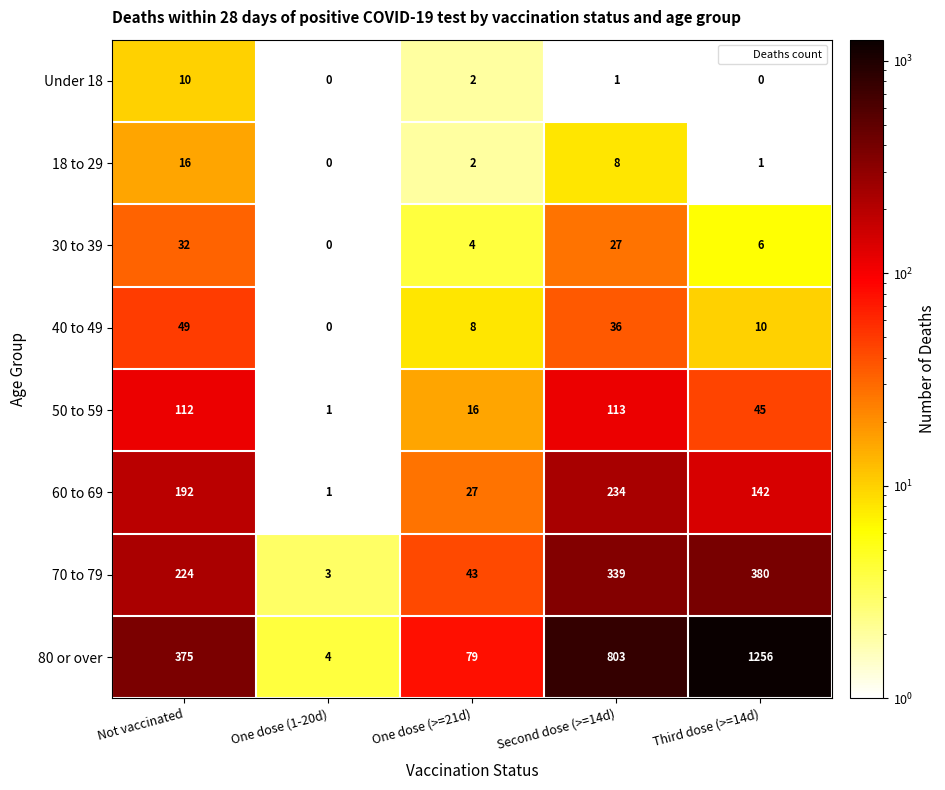

What is the difference between the 30 to 39 values at Second dose (>=14d) and Third dose (>=14d)?

21